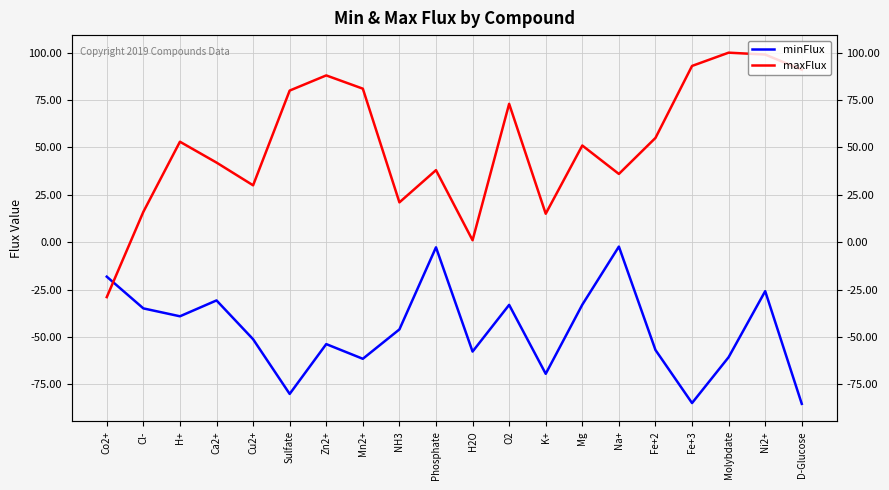

Reading left to right, what are all the values shown in this chart?

minFlux: Co2+=-18.2	Cl-=-35.0	H+=-39.1	Ca2+=-30.7	Cu2+=-51.2	Sulfate=-80.1	Zn2+=-53.8	Mn2+=-61.6	NH3=-46.1	Phosphate=-2.7	H2O=-57.7	O2=-33.1	K+=-69.5	Mg=-33.0	Na+=-2.3	Fe+2=-56.9	Fe+3=-84.9	Molybdate=-60.7	Ni2+=-25.9	D-Glucose=-85.3
maxFlux: Co2+=-29.0	Cl-=16.0	H+=53.0	Ca2+=42.0	Cu2+=30.0	Sulfate=80.0	Zn2+=88.0	Mn2+=81.0	NH3=21.0	Phosphate=38.0	H2O=1.0	O2=73.0	K+=15.0	Mg=51.0	Na+=36.0	Fe+2=55.0	Fe+3=93.0	Molybdate=100.0	Ni2+=99.0	D-Glucose=91.0